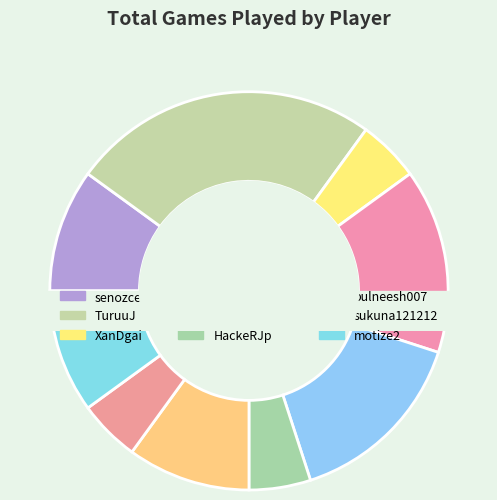

What portion of the pie excludes shineevoka03?

85.0%